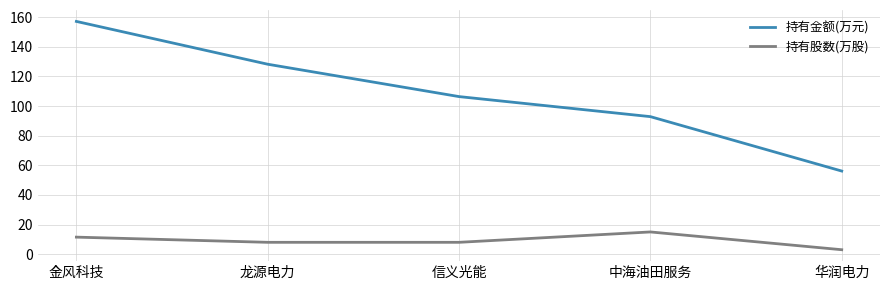

How many values in the 持有金额(万元) series are below 106?

2